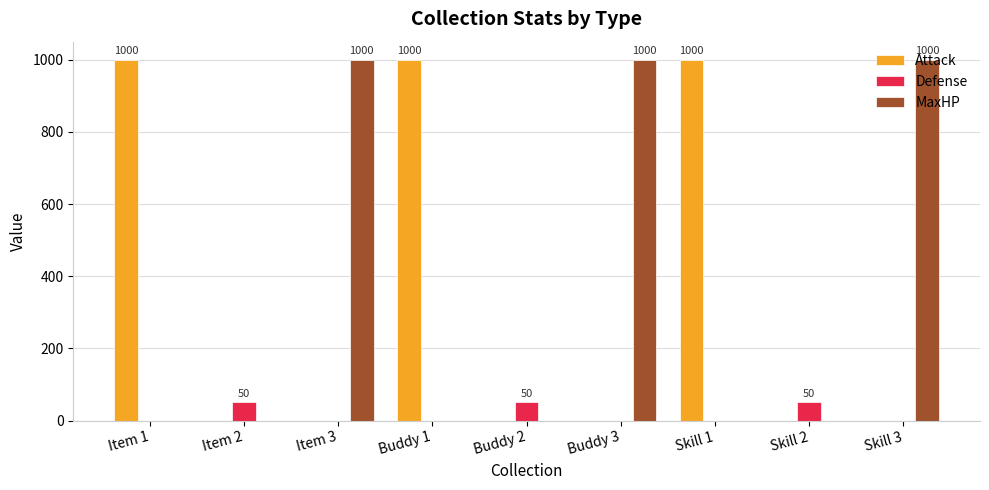

Is the value of MaxHP at Buddy 3 greater than the value of Attack at Buddy 3?

Yes